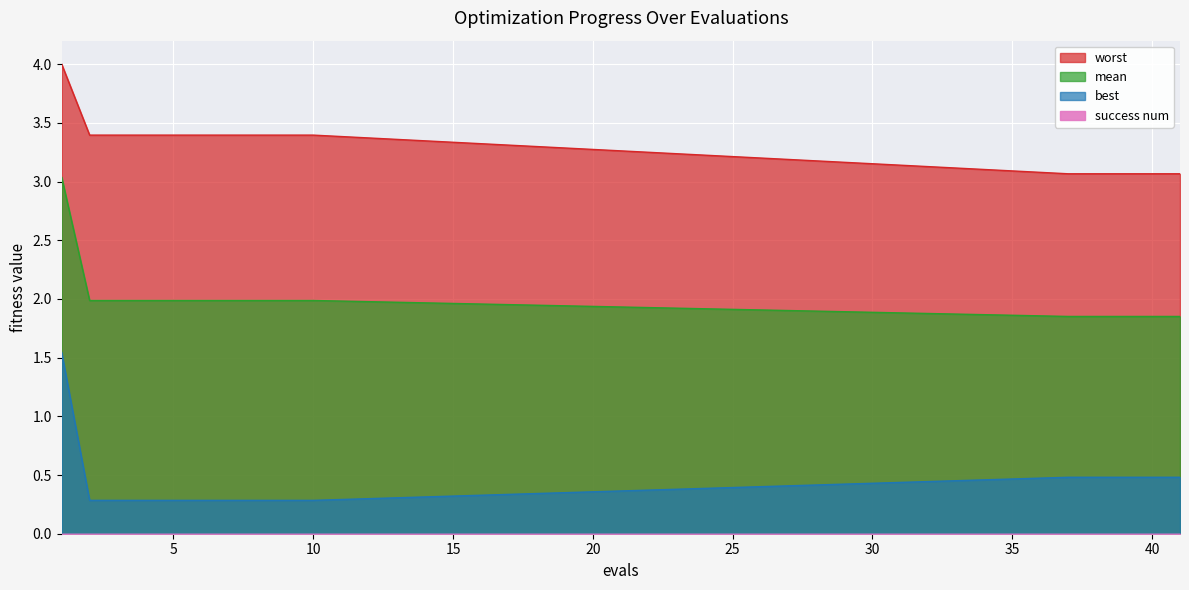

At how many categories does at least one series exceed 0?

15